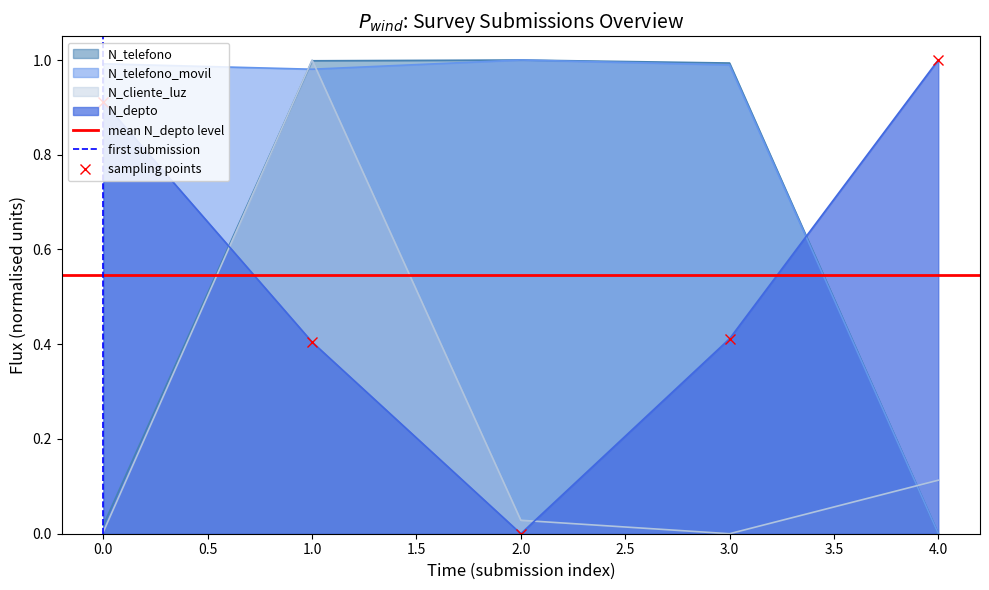

Does the chart have visible grid lines?

No